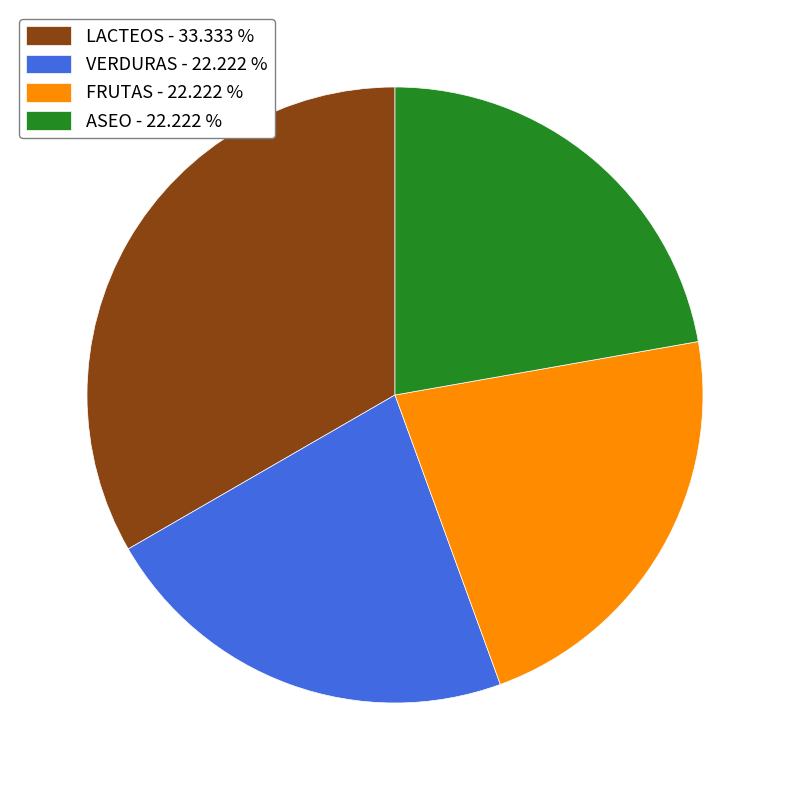

How many segments does this pie chart have?

4